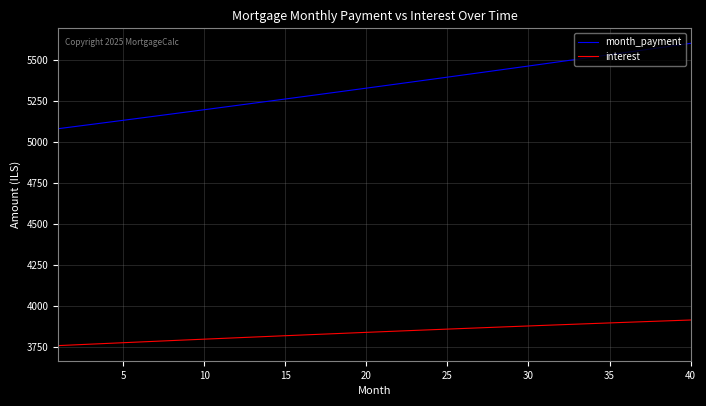

List the series in order of their peak value, lowest first.

interest, month_payment